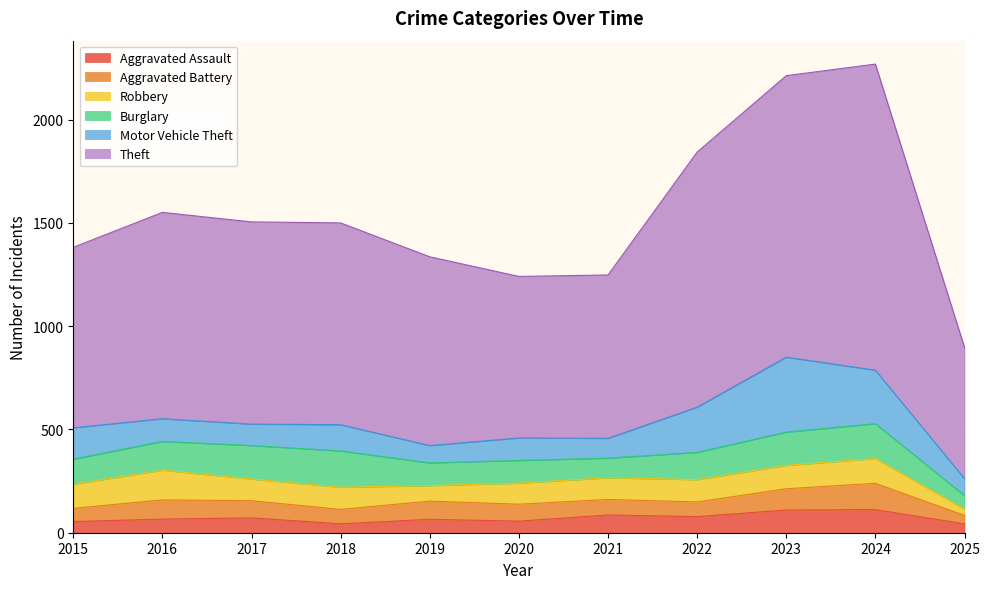

Where is the first local minimum for Aggravated Battery?

2018